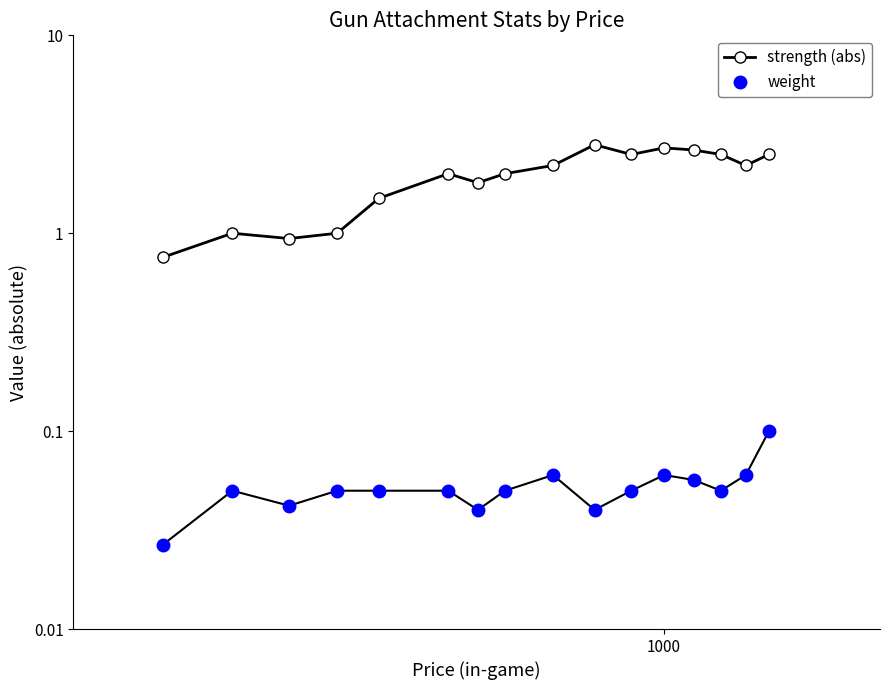

How many interior local valleys does the weight series have?

4